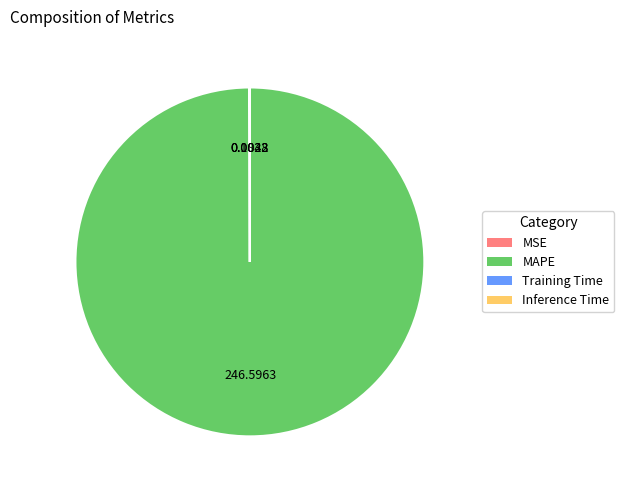

What is the largest slice in the pie chart?

MAPE